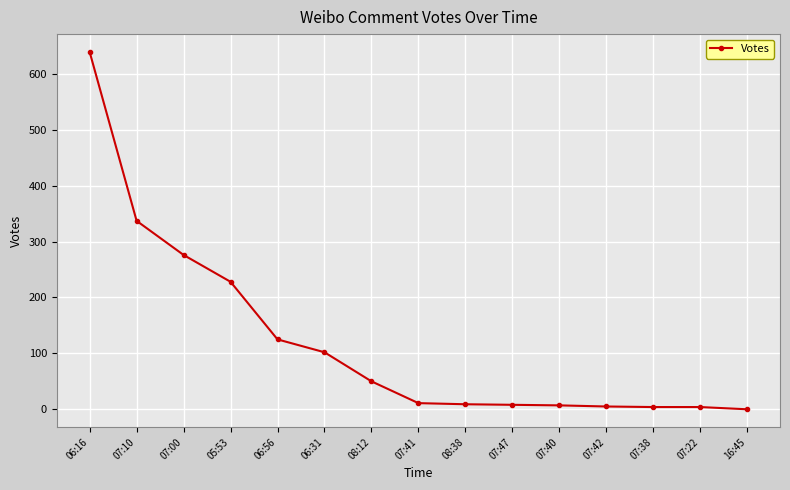

What is the sum of all values?

1805